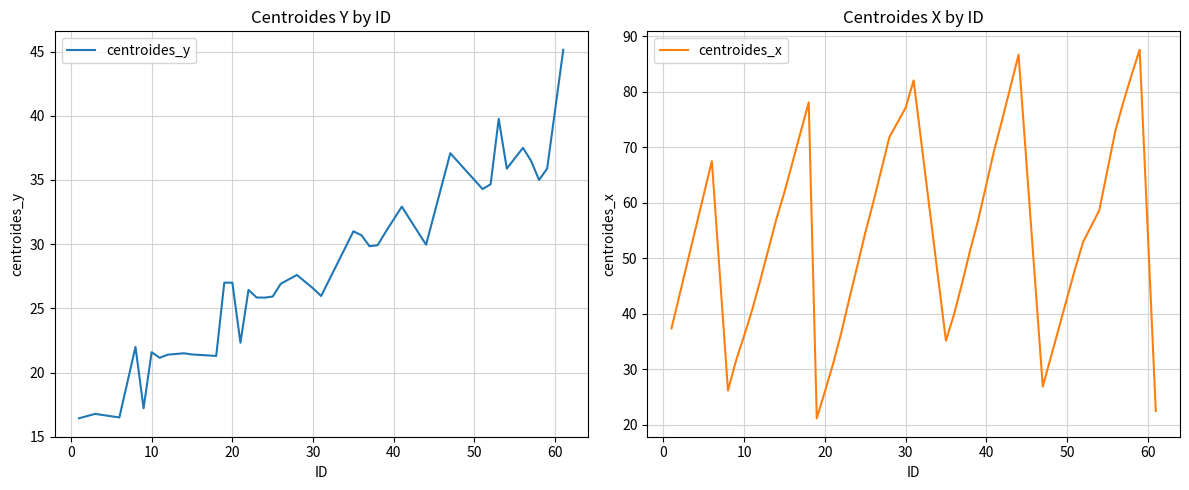

List the series in order of their peak value, highest first.

centroides_x, centroides_y